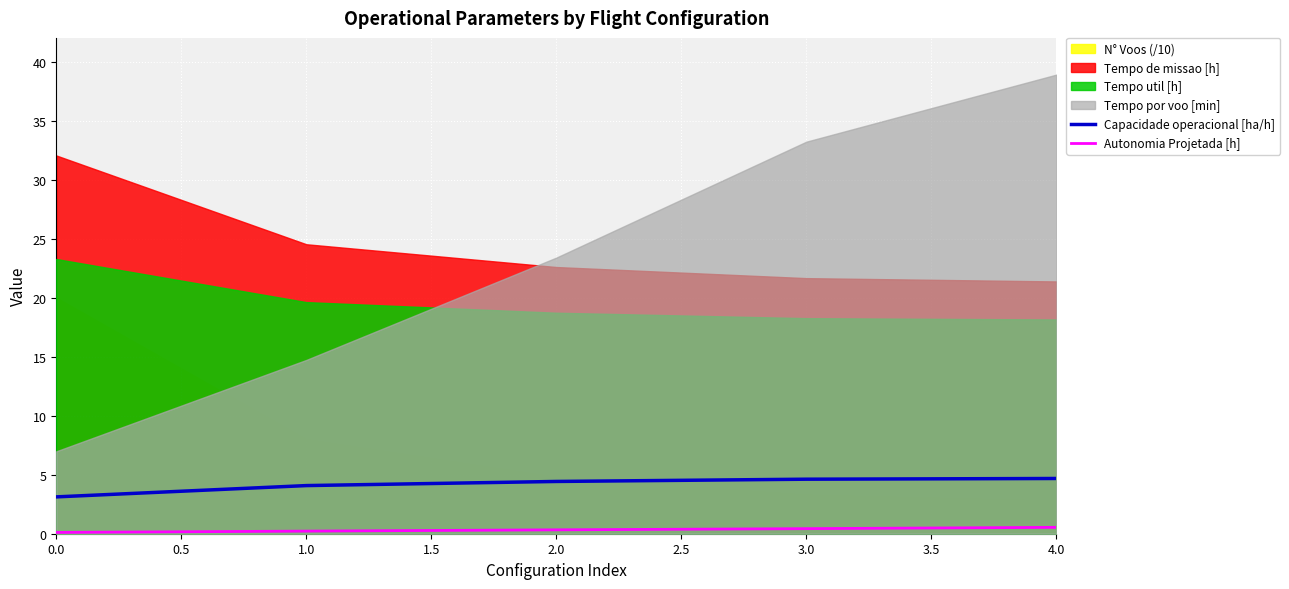

What is the lowest value of the Capacidade operacional [ha/h] series?

3.1